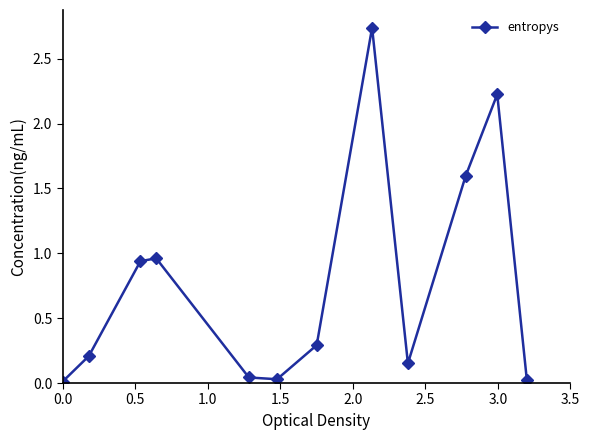

How many data points does each series have?

12